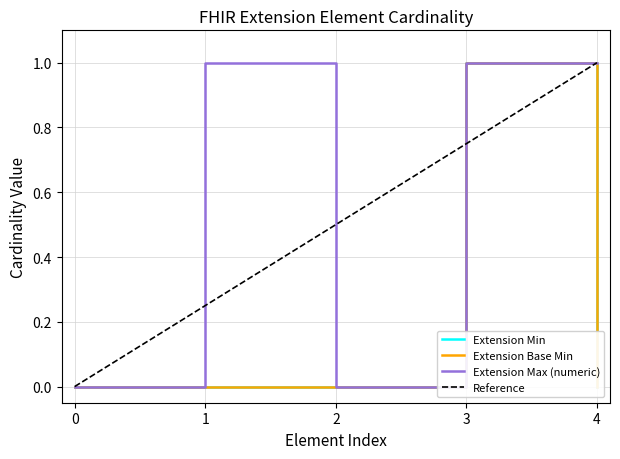

True or false: Extension Max (numeric) has a value of -1 at 2.

False